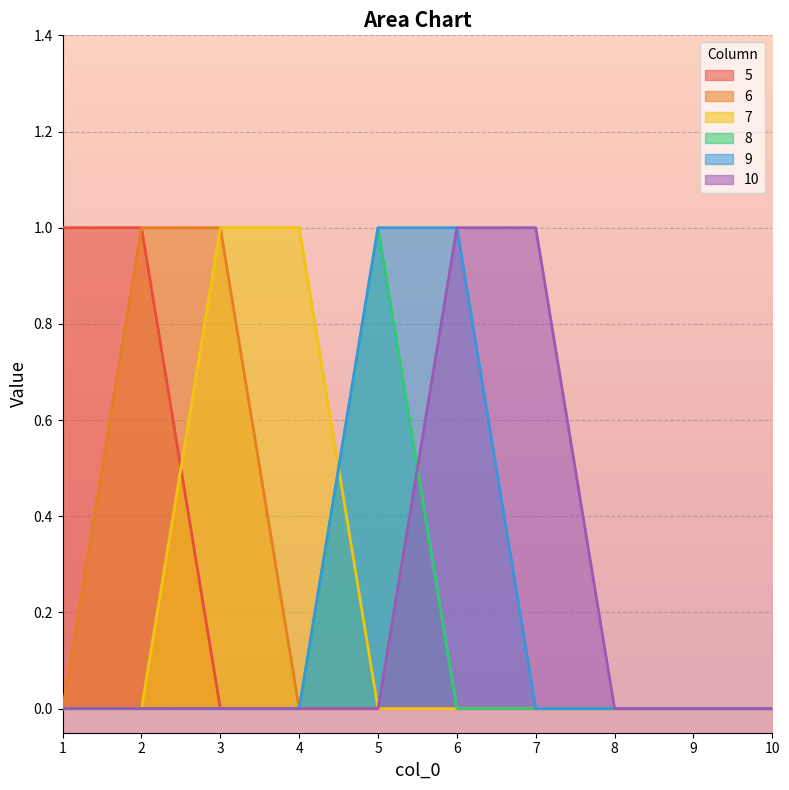

Where is the first local maximum for 8?

5